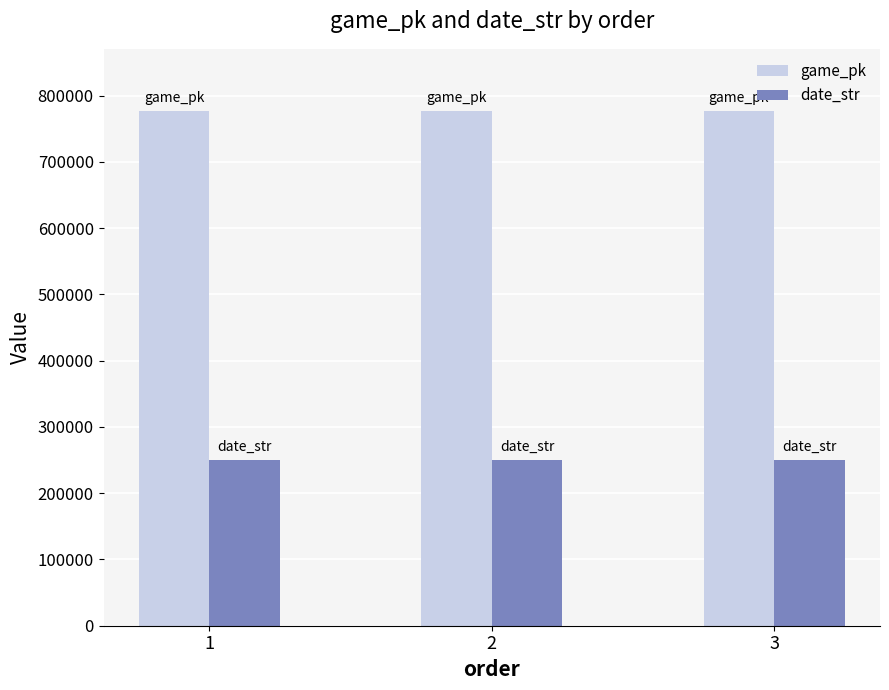

What is the spread (max minus min) of values at 3?

526593